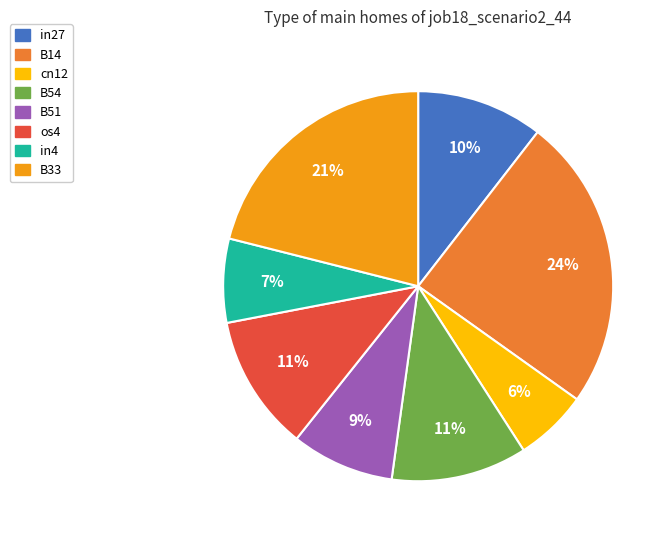

Which has a higher value, B54 or in4?

B54